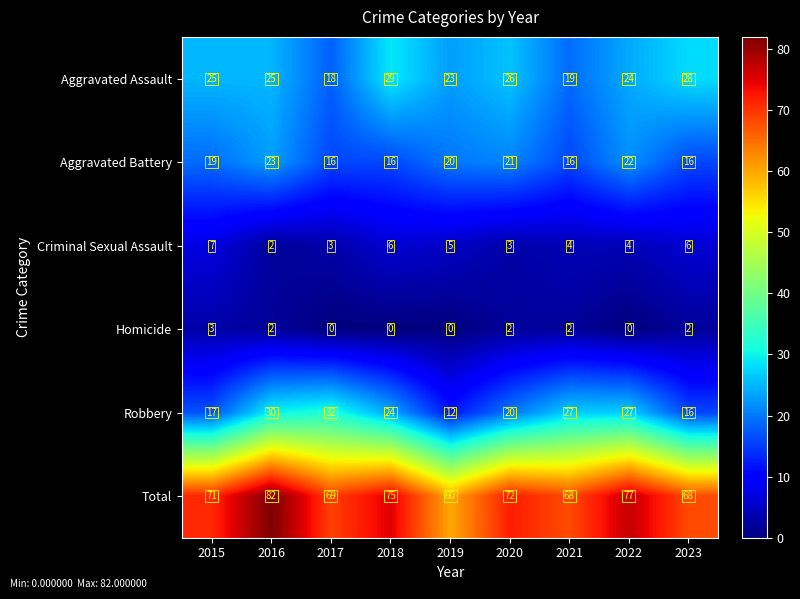

Where does the Robbery series first go above 24?

2016